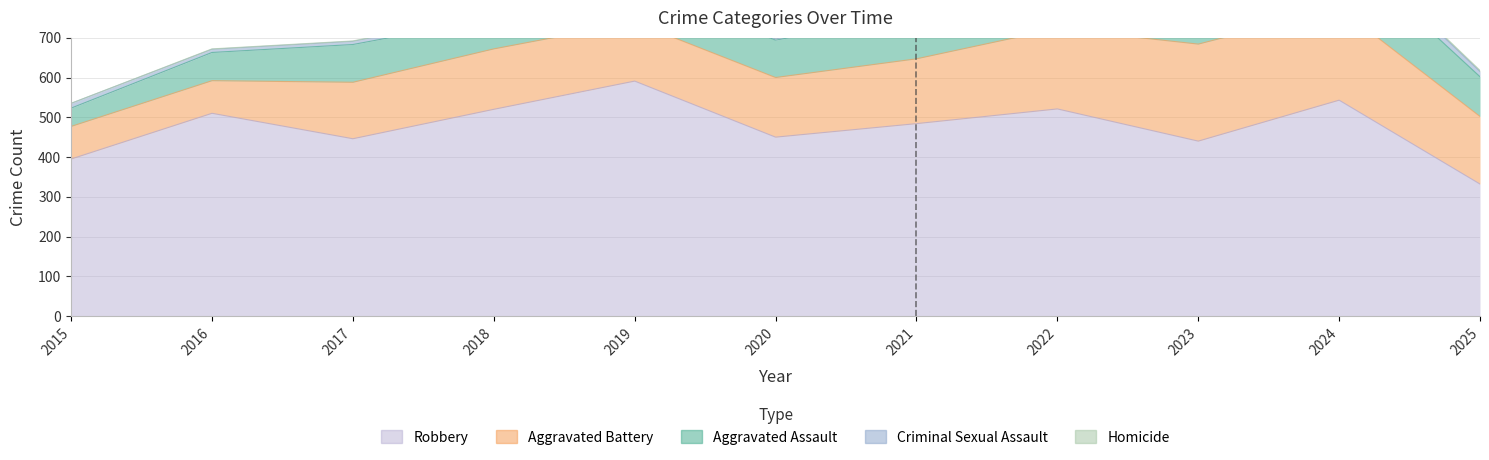

True or false: Aggravated Assault and Robbery intersect in this chart.

False